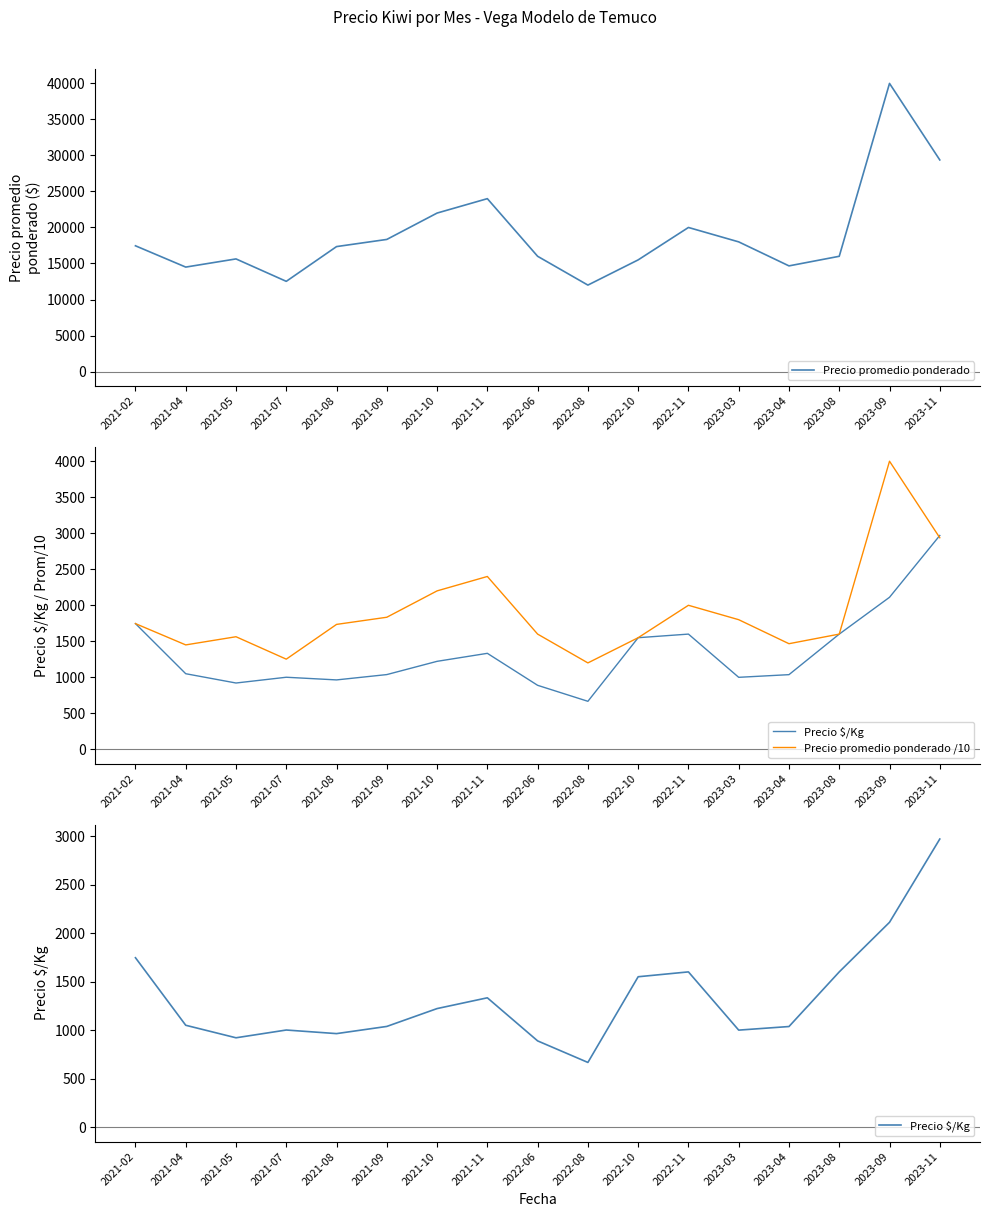

Is the value of Precio $/Kg at 2022-11 greater than the value of Precio promedio ponderado at 2023-03?

No